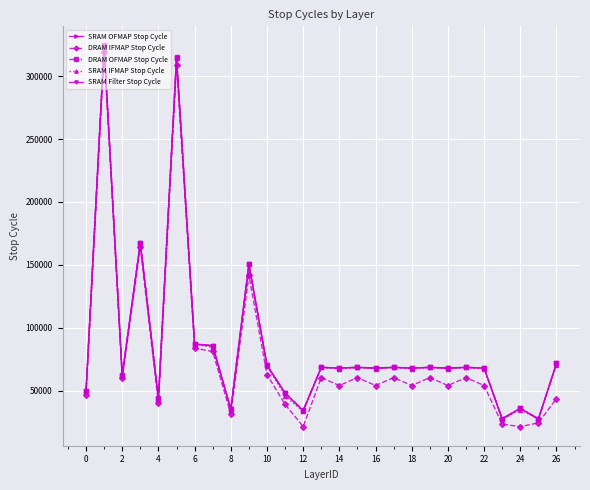

True or false: SRAM IFMAP Stop Cycle has more than 2 interior local peaks.

True